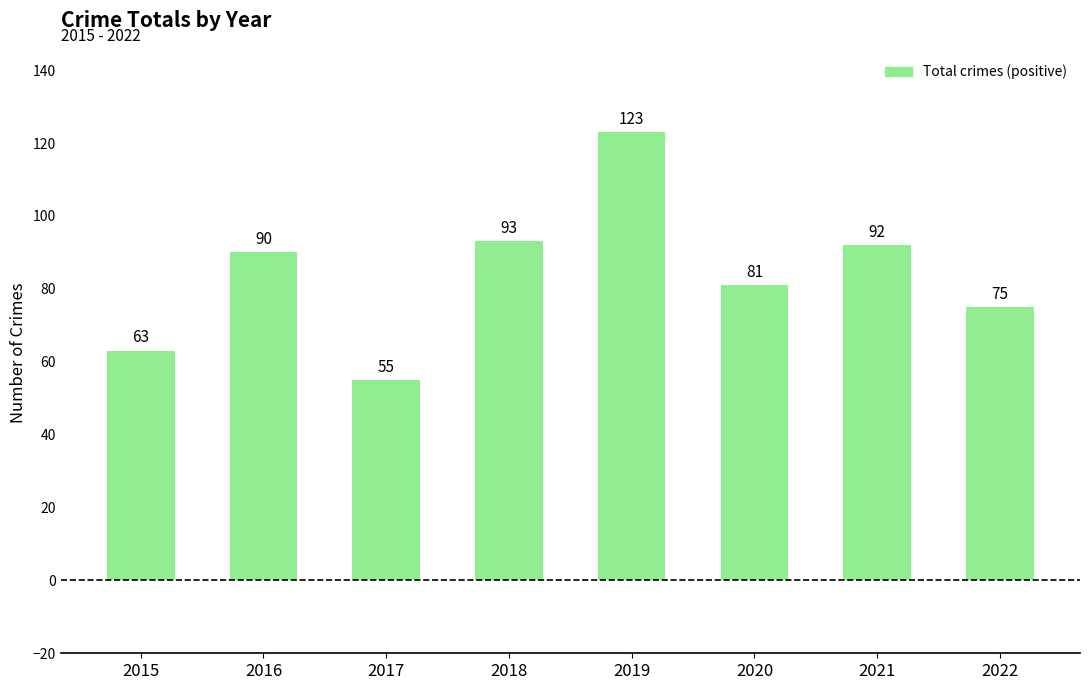

Are the bars grouped side by side (vs. stacked)?

No